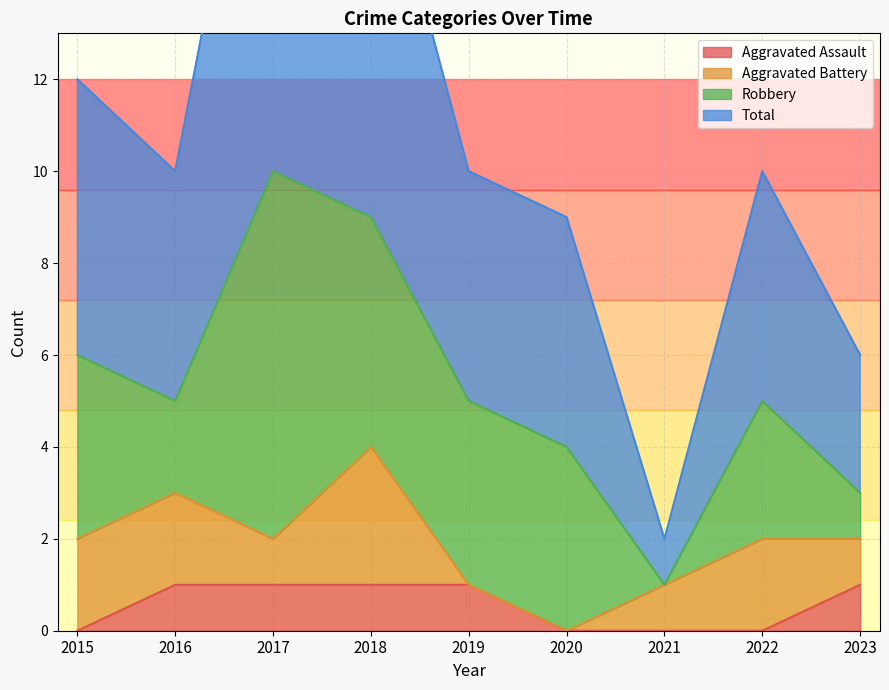

The value of Aggravated Assault at 2022 is -1. True or false?

False